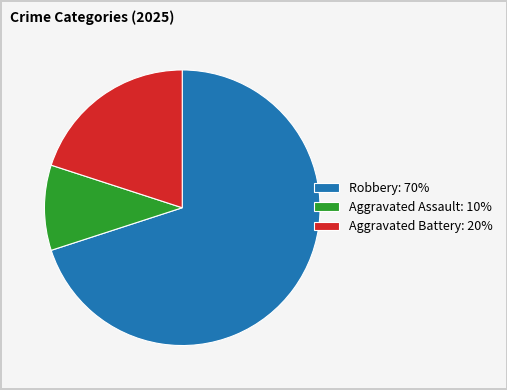

How many segments does this pie chart have?

3